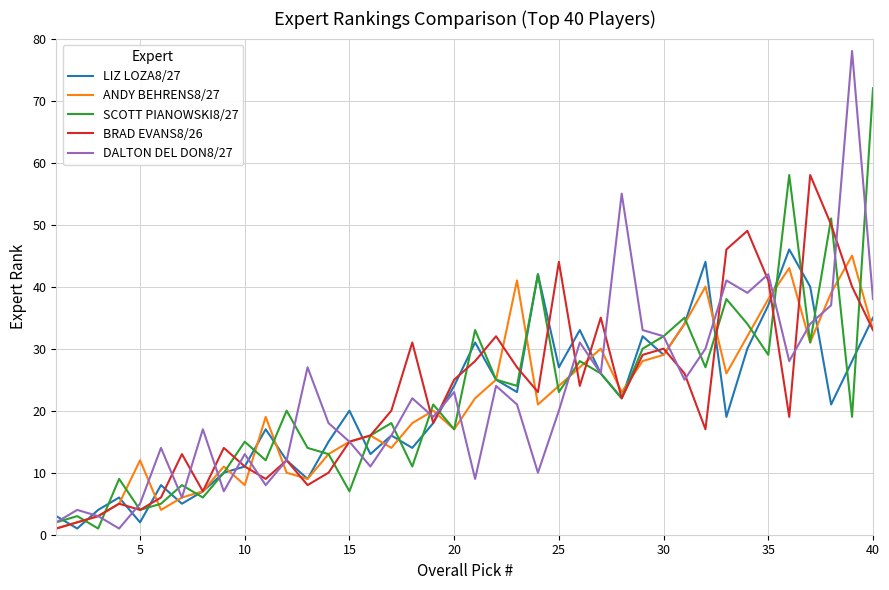

Rank the series by their maximum value, from highest to lowest.

DALTON DEL DON8/27, SCOTT PIANOWSKI8/27, BRAD EVANS8/26, LIZ LOZA8/27, ANDY BEHRENS8/27